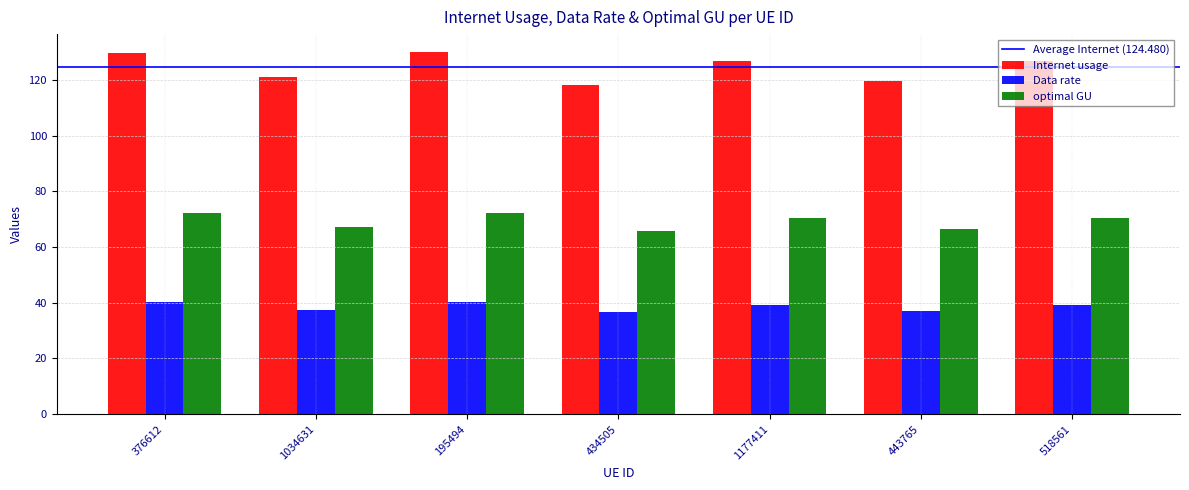

How many bars are there in each group?

3